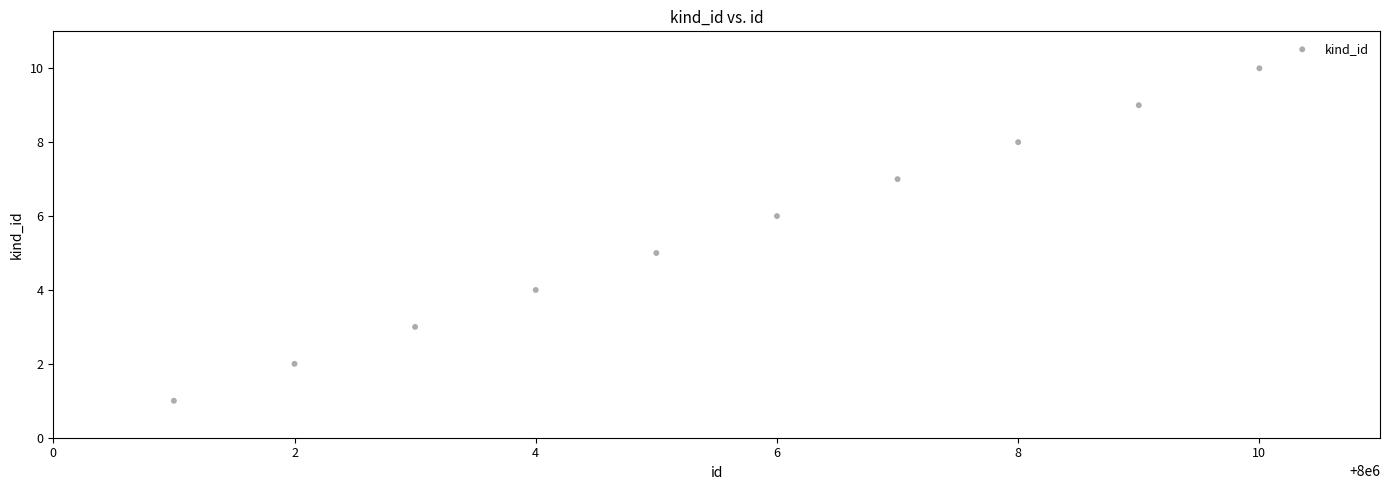

What is the range of X values (max minus min)?

9